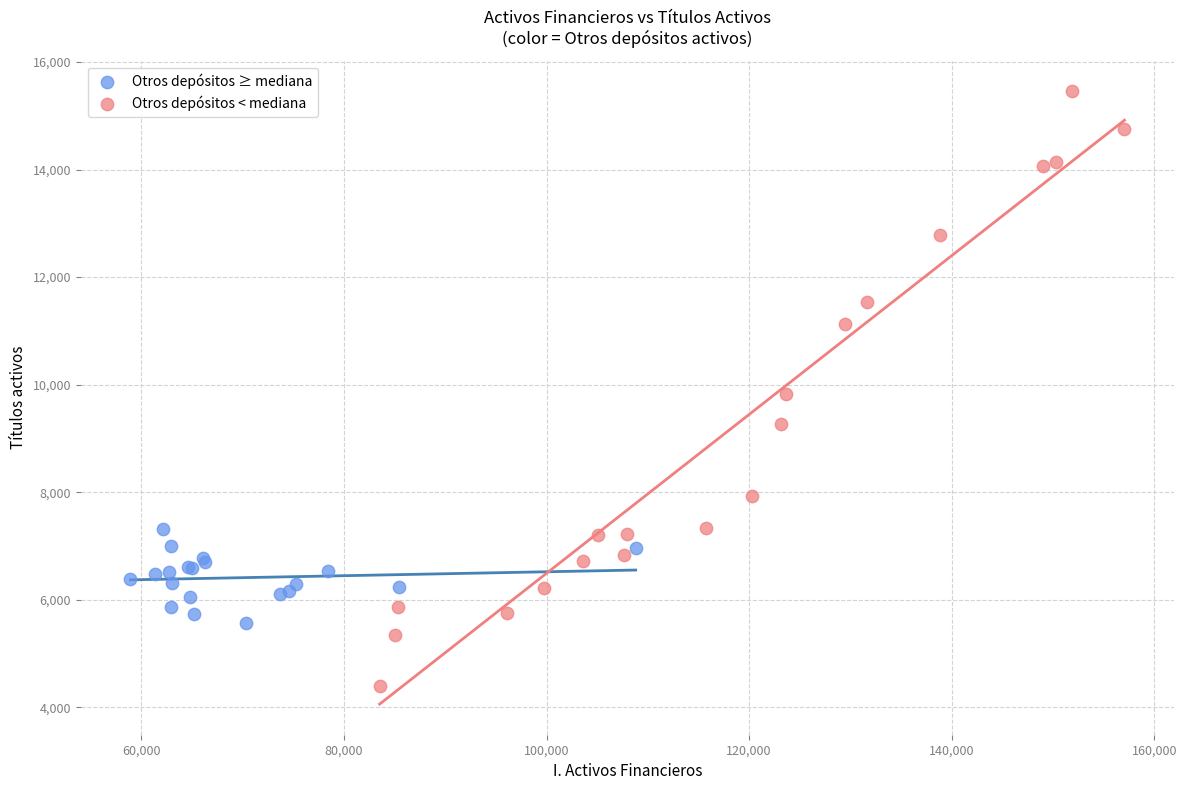

Which series contains the highest Y value?

Otros depósitos < mediana